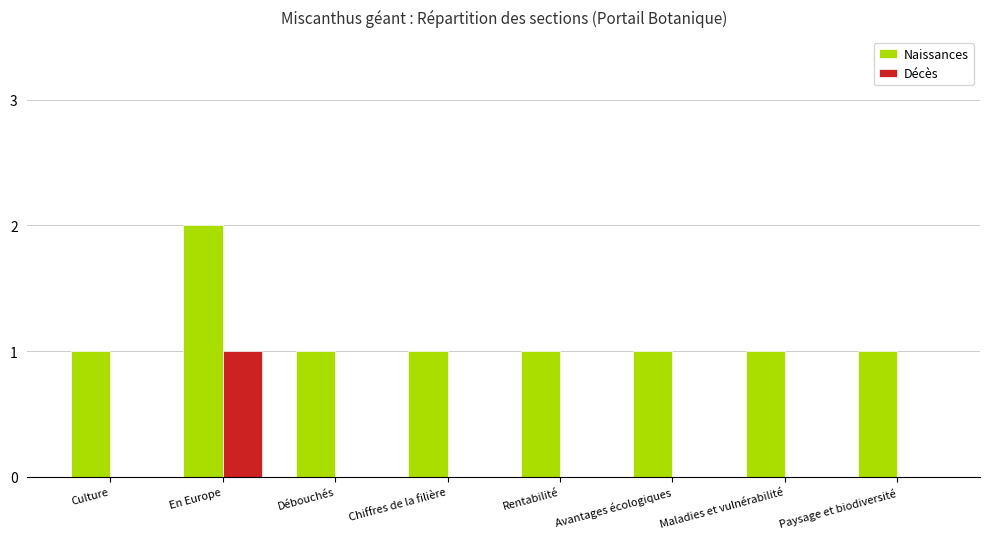

Which label corresponds to the largest value in the chart?

En Europe